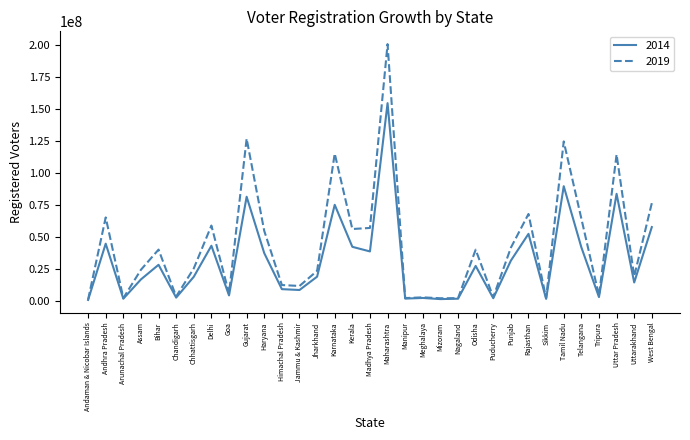

Which series has the widest spread of values?

2019